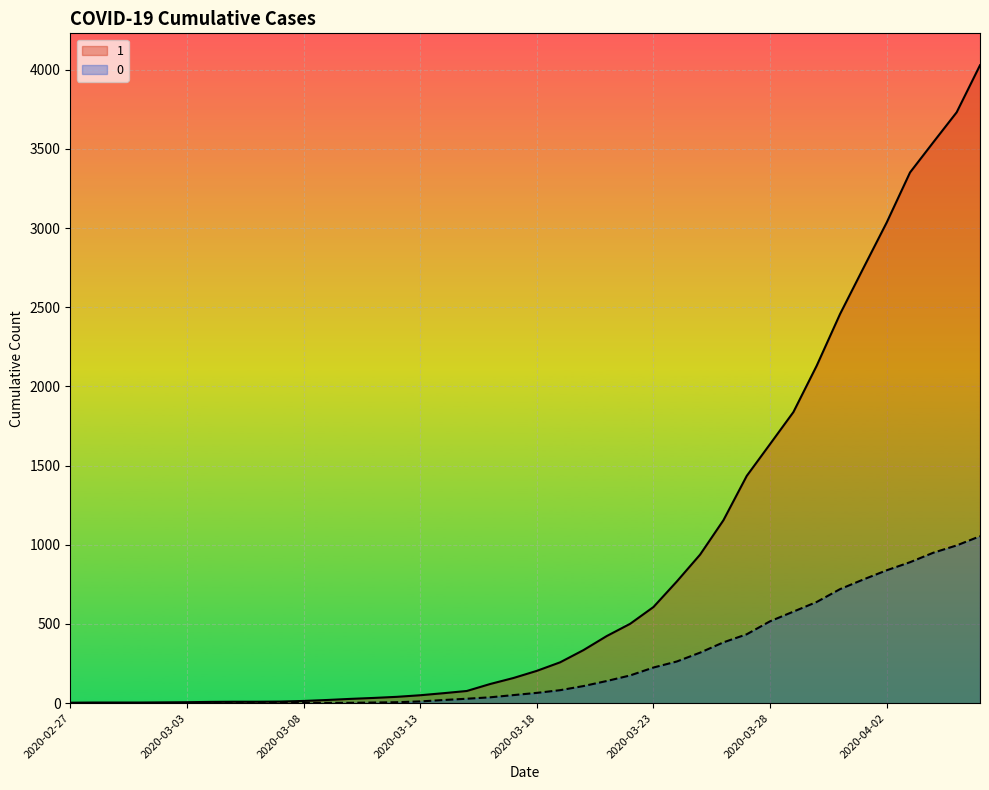

What is the label of the 26th point from the right?

2020-03-12